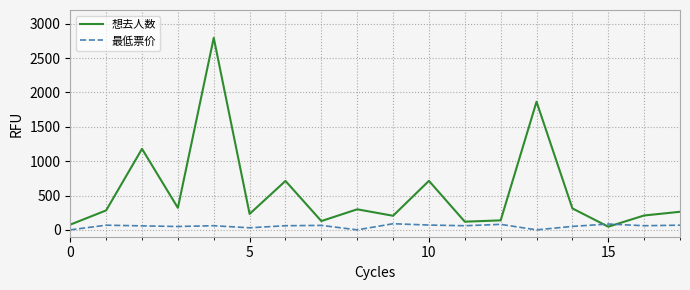

Which series ends up on top after the final intersection of 想去人数 and 最低票价?

想去人数